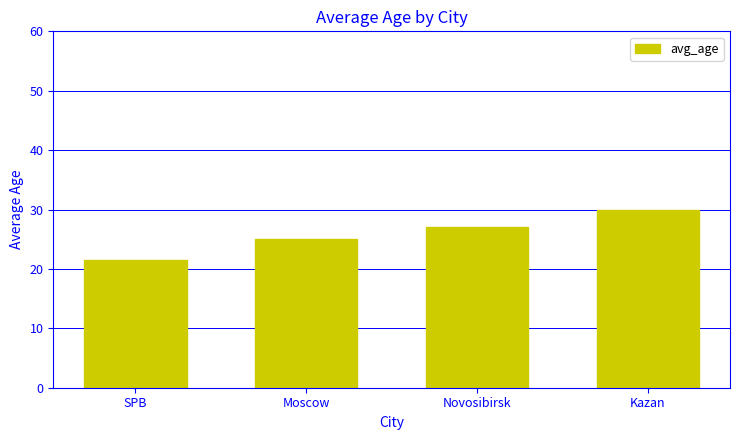

How many bars are there in total?

4